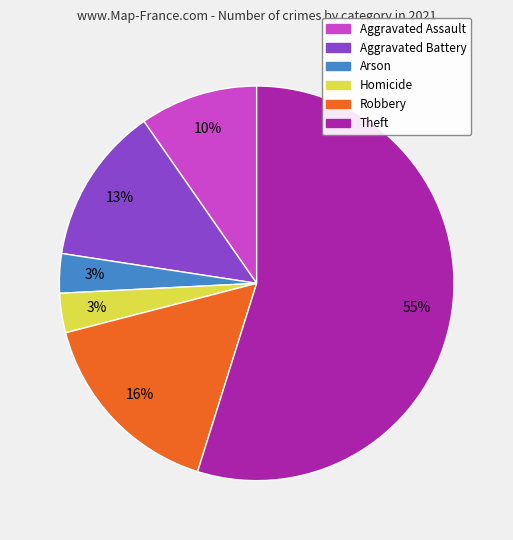

The Arson slice represents 3% of the pie. True or false?

True